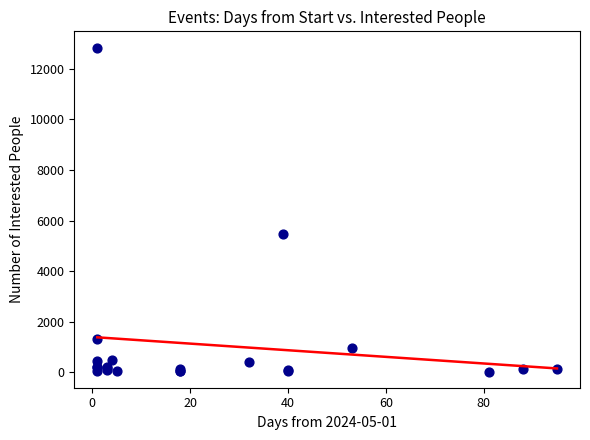

What Y value in the scatter plot is closest to 6436?

5474